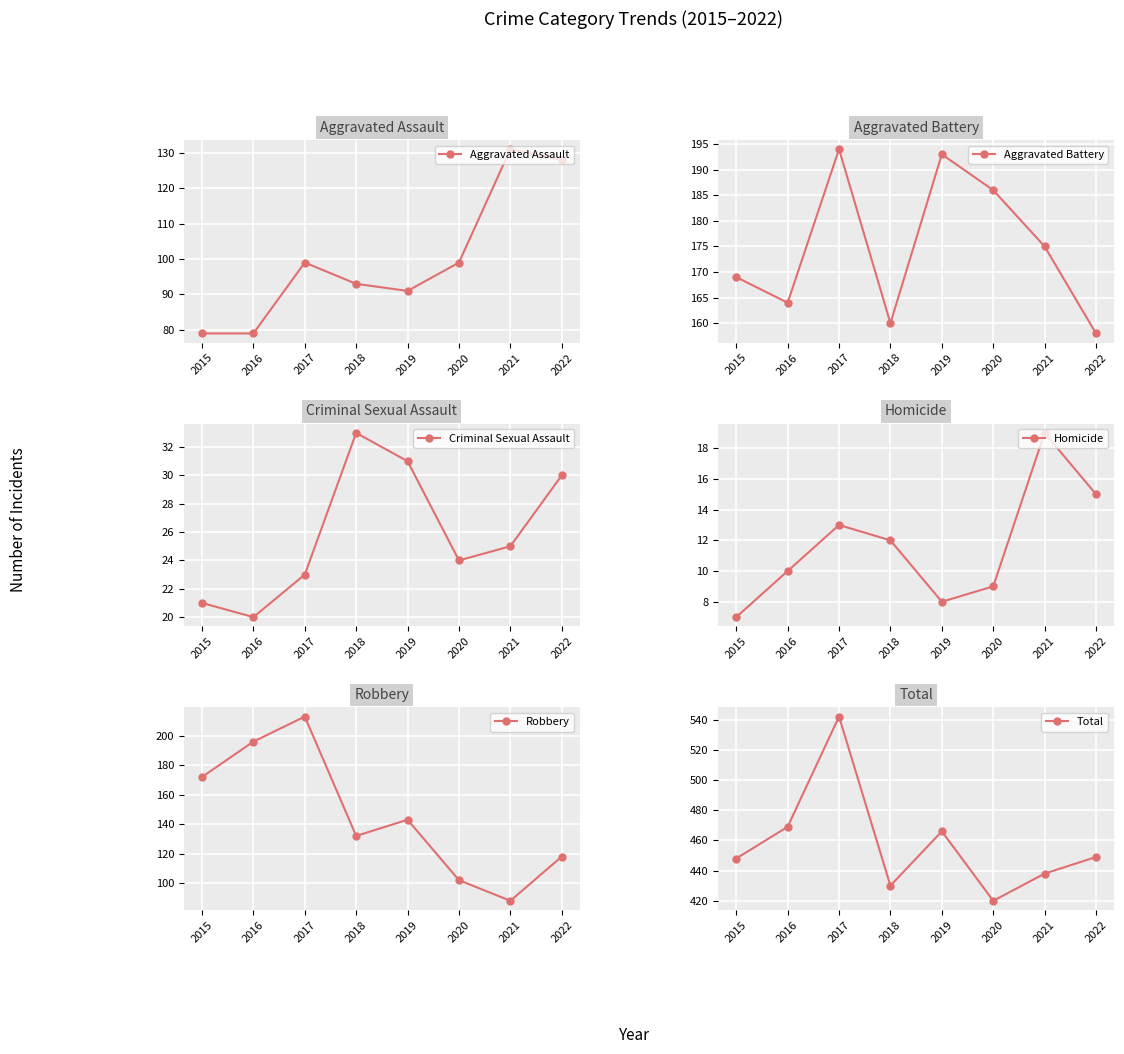

List the labels in order of Criminal Sexual Assault value, smallest first.

2016, 2015, 2017, 2020, 2021, 2022, 2019, 2018